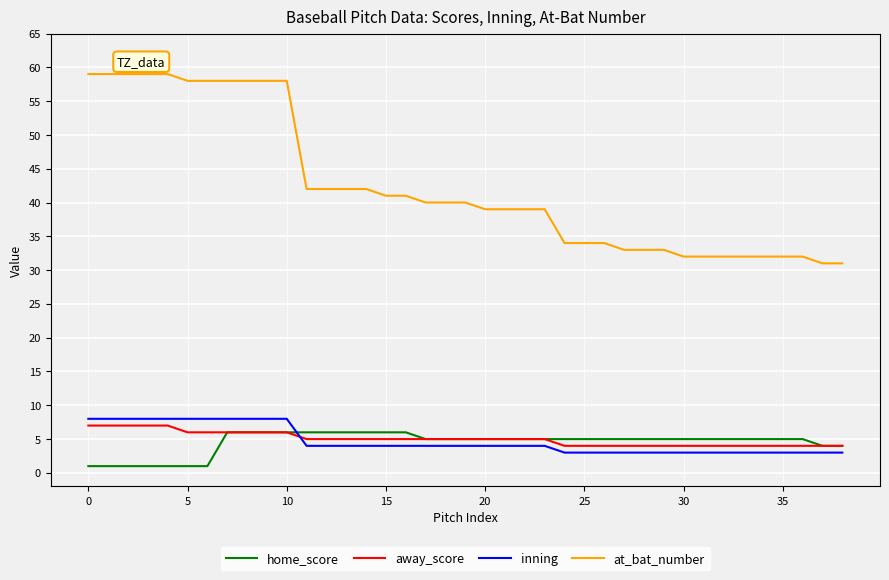

What is the maximum value for away_score?

7